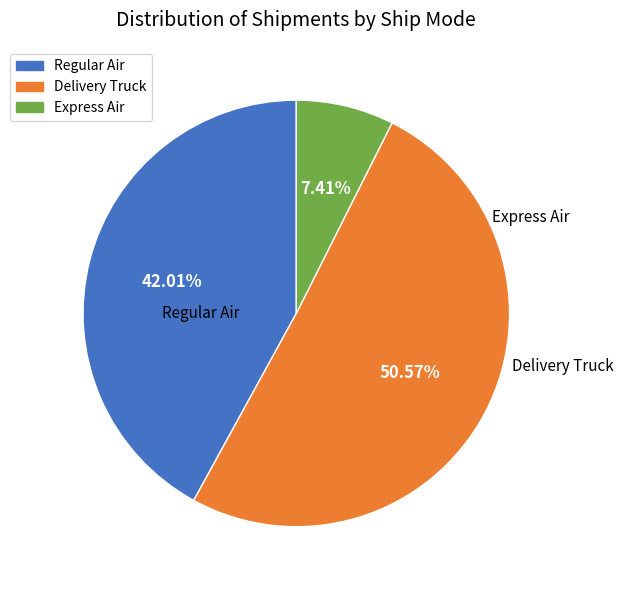

Is there any slice that represents more than half of the pie?

Yes